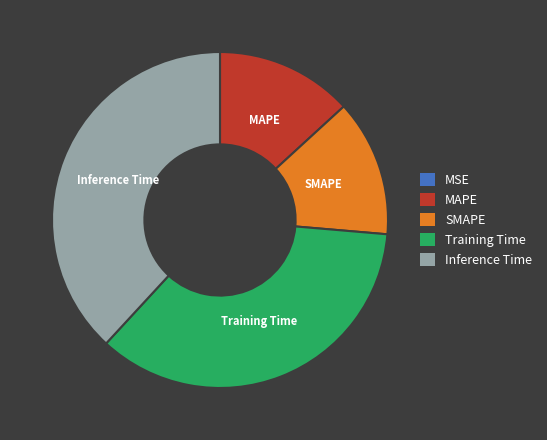

The Inference Time slice represents 52% of the pie. True or false?

False